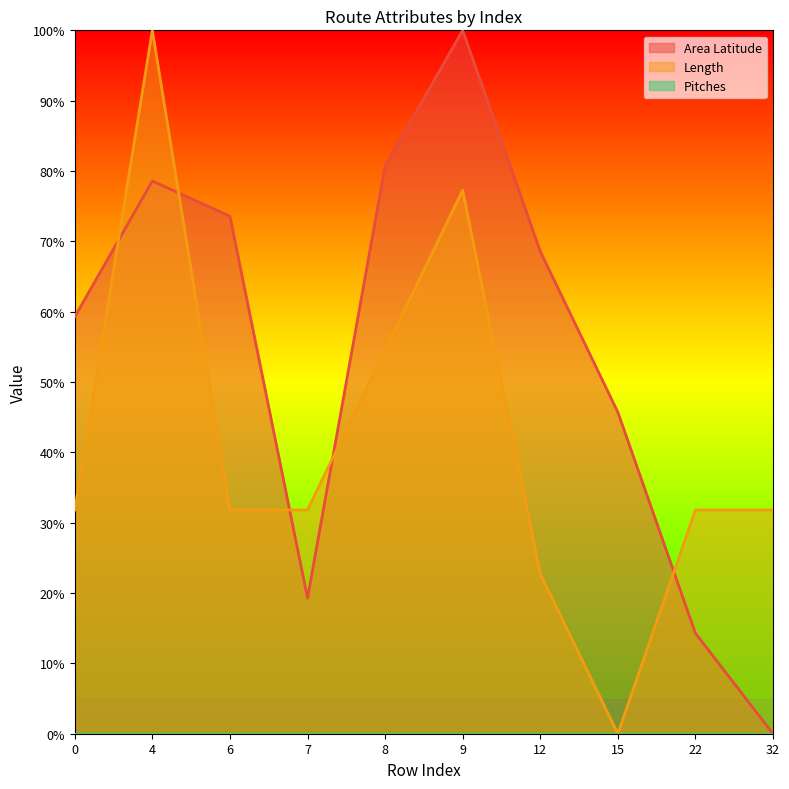

Rank the categories by Length value from highest to lowest.

4, 9, 8, 0, 6, 7, 22, 32, 12, 15